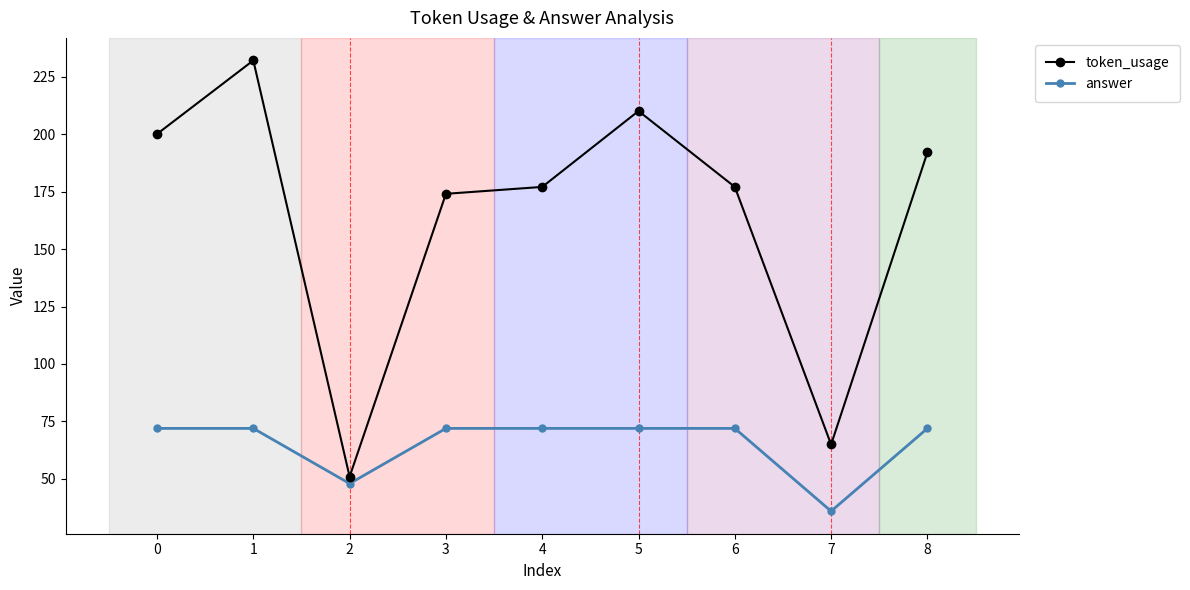

At how many categories does at least one series exceed 209?

2